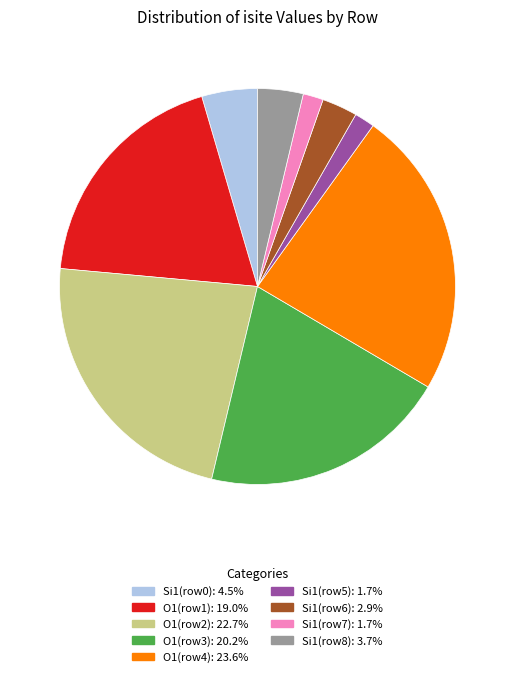

Is there any slice that represents more than half of the pie?

No